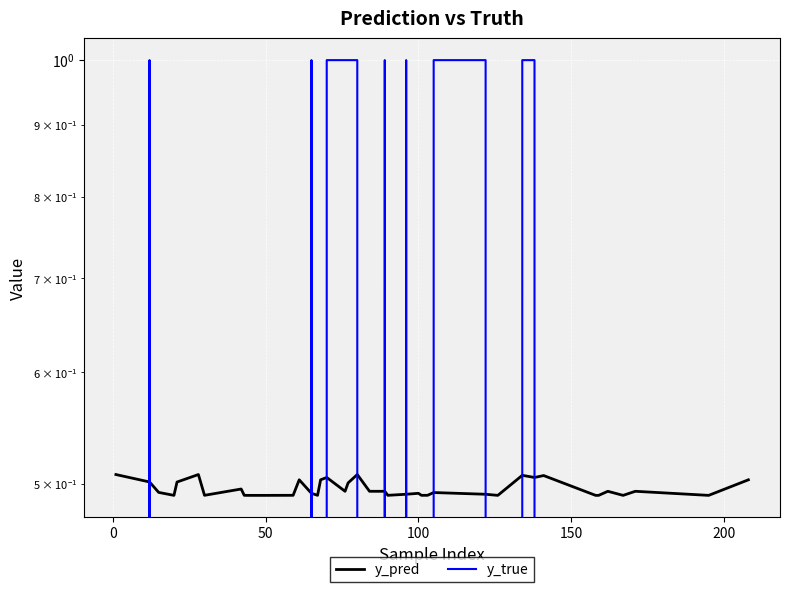

Reading right to left, list all the values displayed in this chart.

y_pred: 0.5	0.5	0.5	0.5	0.5	0.5	0.5	0.5	0.5	0.5	0.5	0.5	0.5	0.5	0.5	0.5	0.5	0.5	0.5	0.5	0.5	0.5	0.5	0.5	0.5	0.5	0.5	0.5	0.5	0.5	0.5	0.5	0.5	0.5	0.5	0.5	0.5	0.5	0.5	0.5
y_true: 0.0	0.0	0.0	0.0	0.0	0.0	0.0	0.0	1.0	1.0	0.0	1.0	1.0	0.0	0.0	0.0	1.0	0.0	1.0	0.0	1.0	1.0	1.0	1.0	0.0	0.0	1.0	0.0	0.0	0.0	0.0	0.0	0.0	0.0	0.0	0.0	0.0	0.0	1.0	0.0